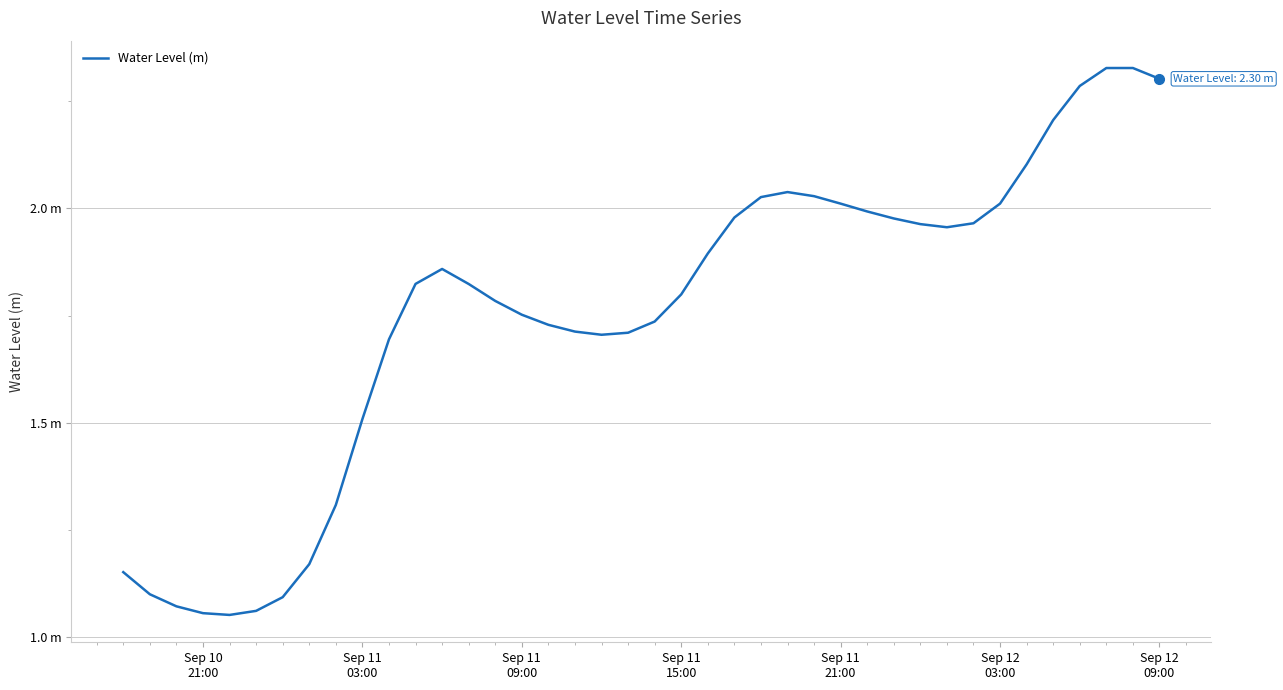

Does the chart display data point markers on the line(s)?

No